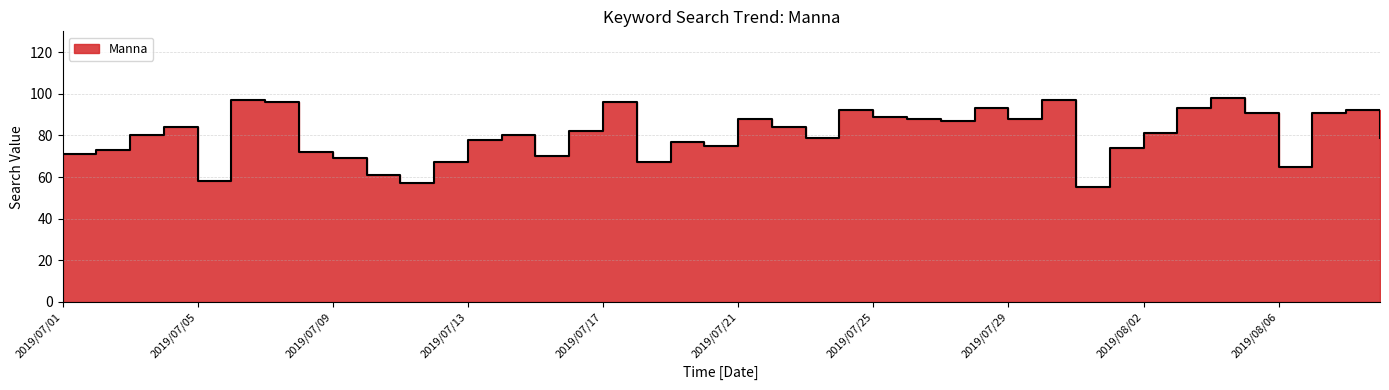

How many series are shown in this chart?

1